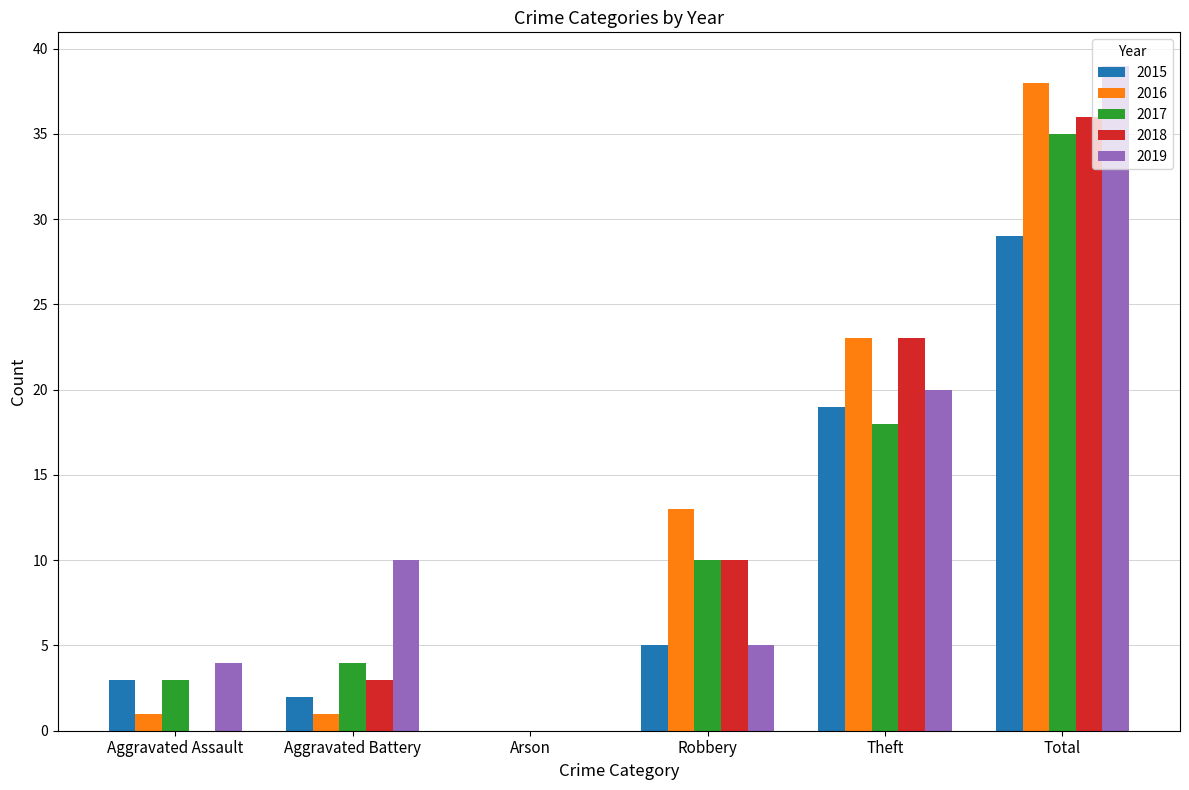

True or false: 2018 has a value of 30 at Theft.

False